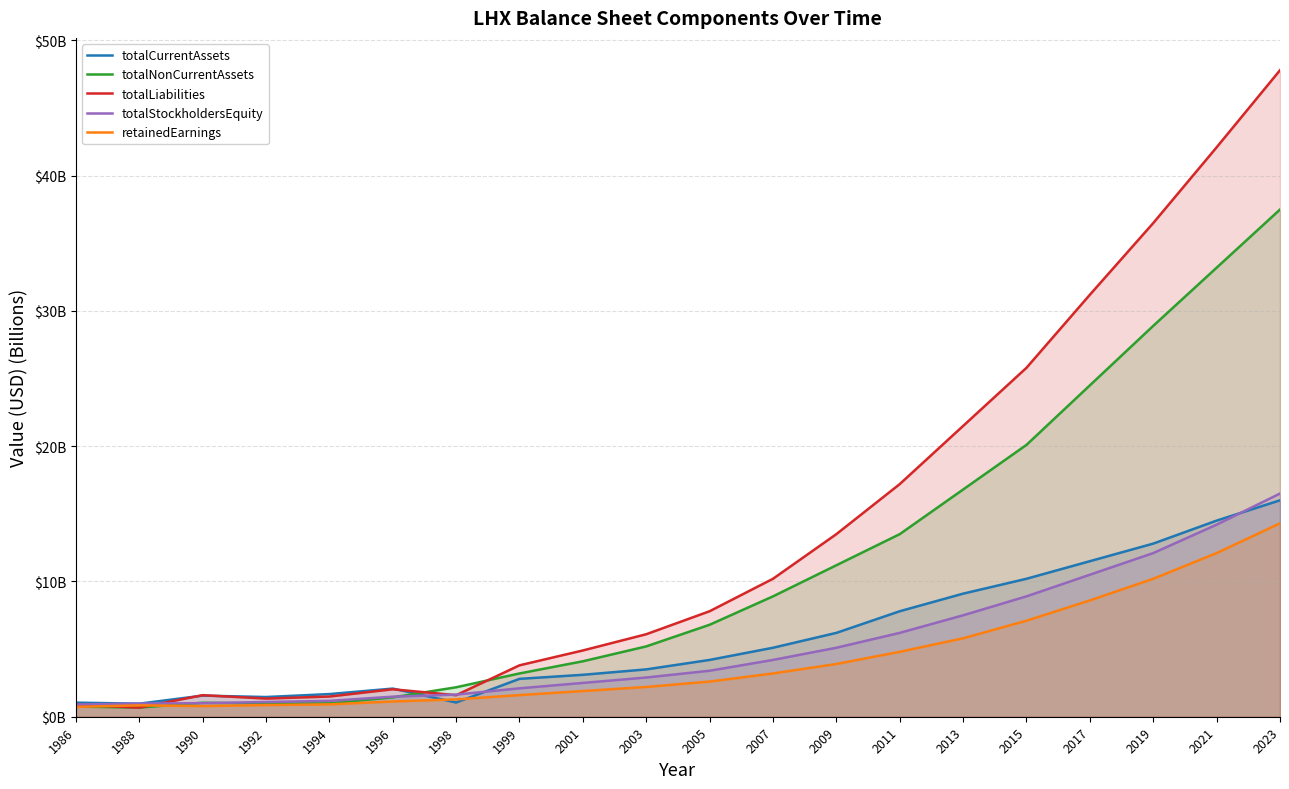

Is it true that totalCurrentAssets equals 1.5 at 2001?

False